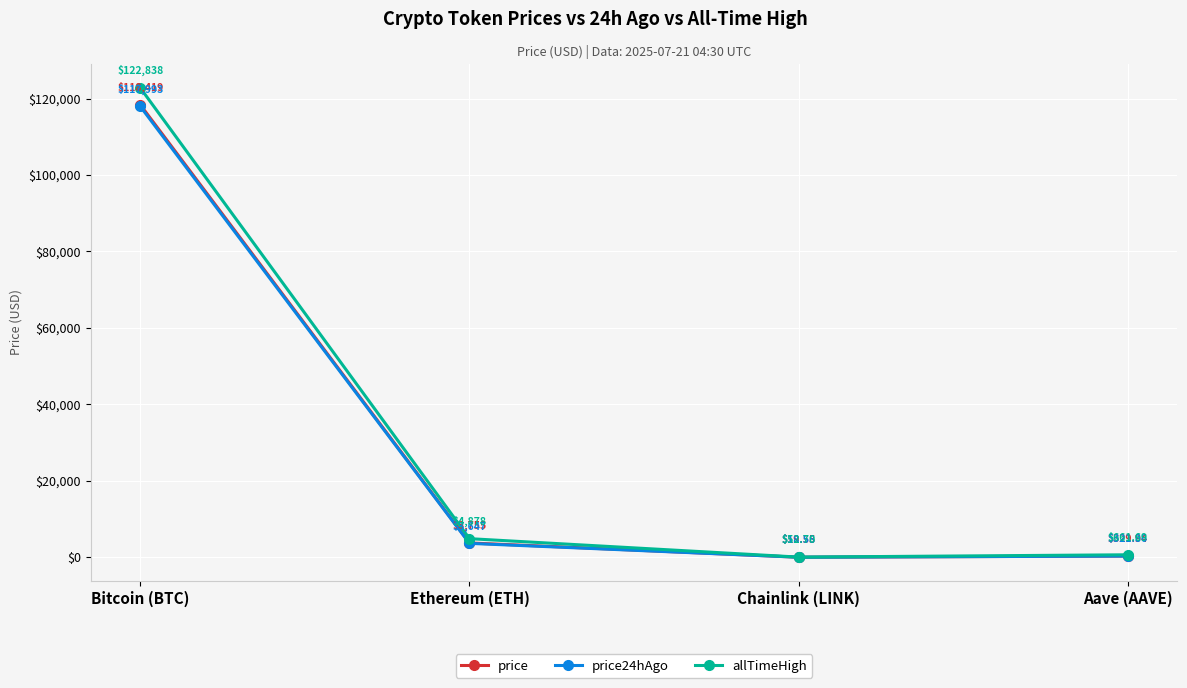

What is the greatest value displayed?

122838.0